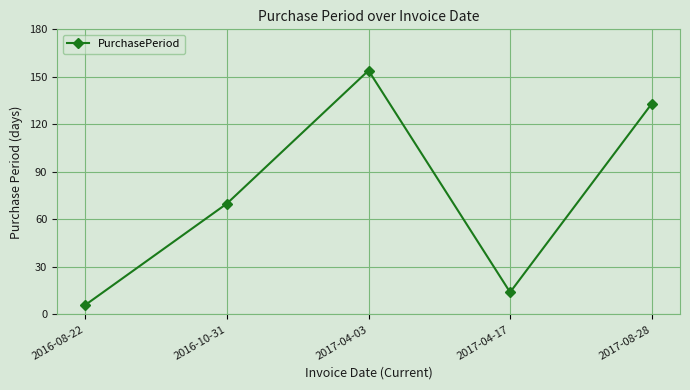

Between 2017-08-28 and 2016-08-22, which is larger?

2017-08-28